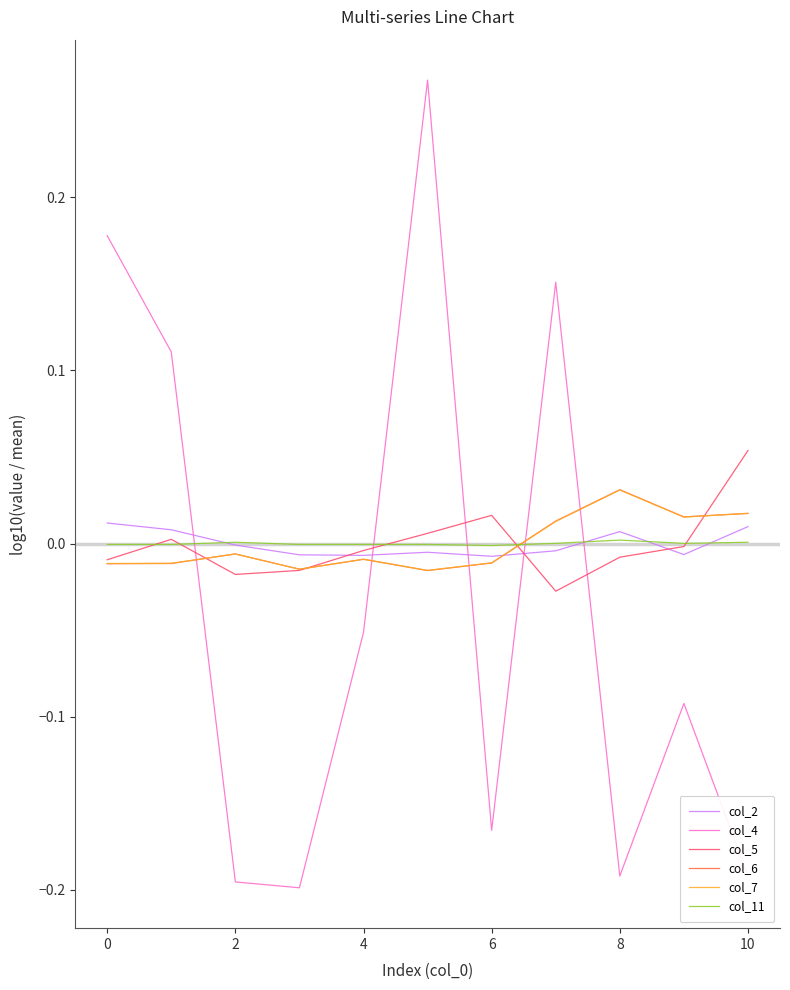

Which series has the widest spread of values?

col_4